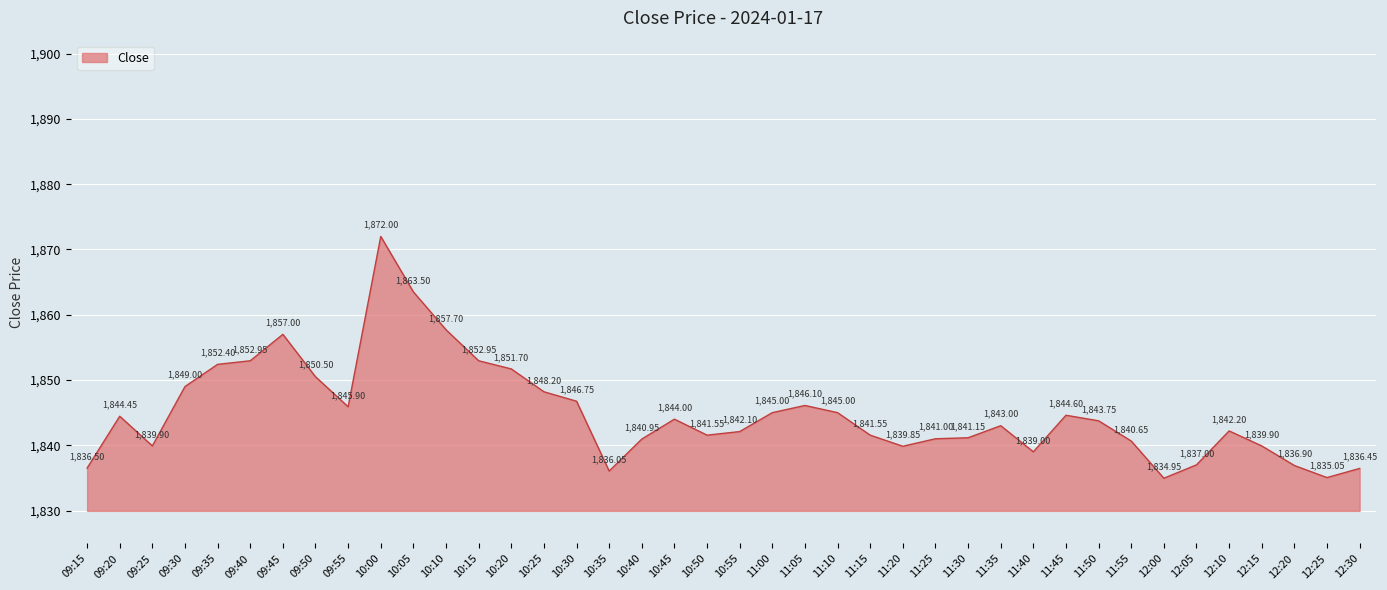

How many series are shown in this chart?

1